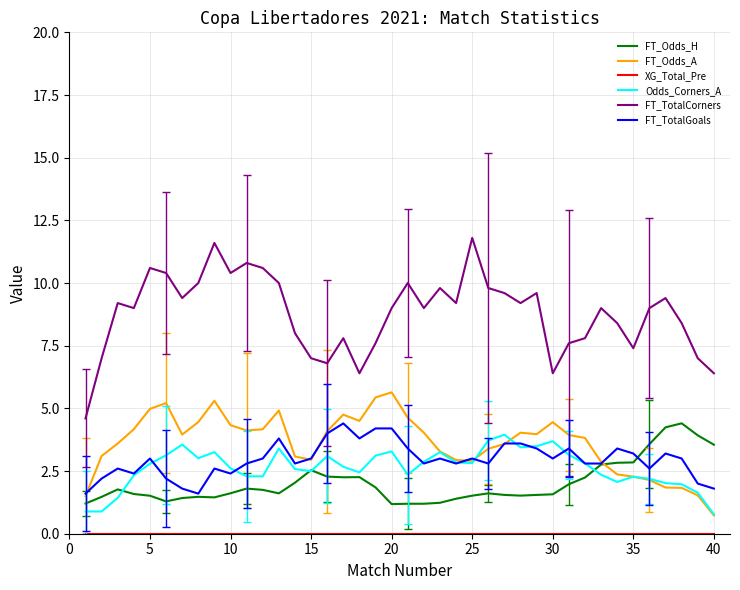

Which series has the largest total across all categories?

FT_TotalCorners